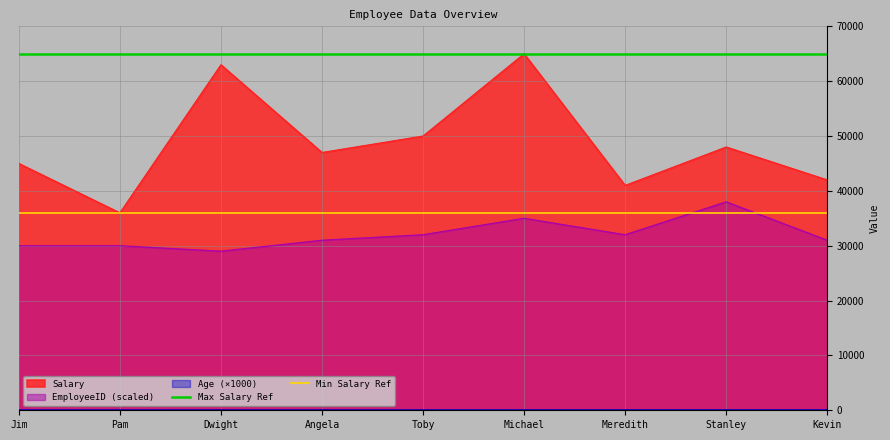

The Max Salary Ref series shows 65000 at Pam. True or false?

True